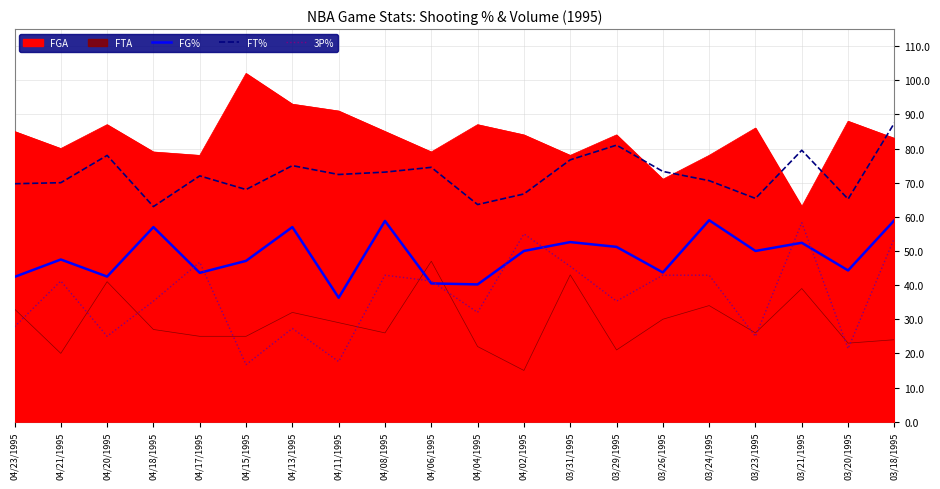

What is the smallest value displayed?

16.7